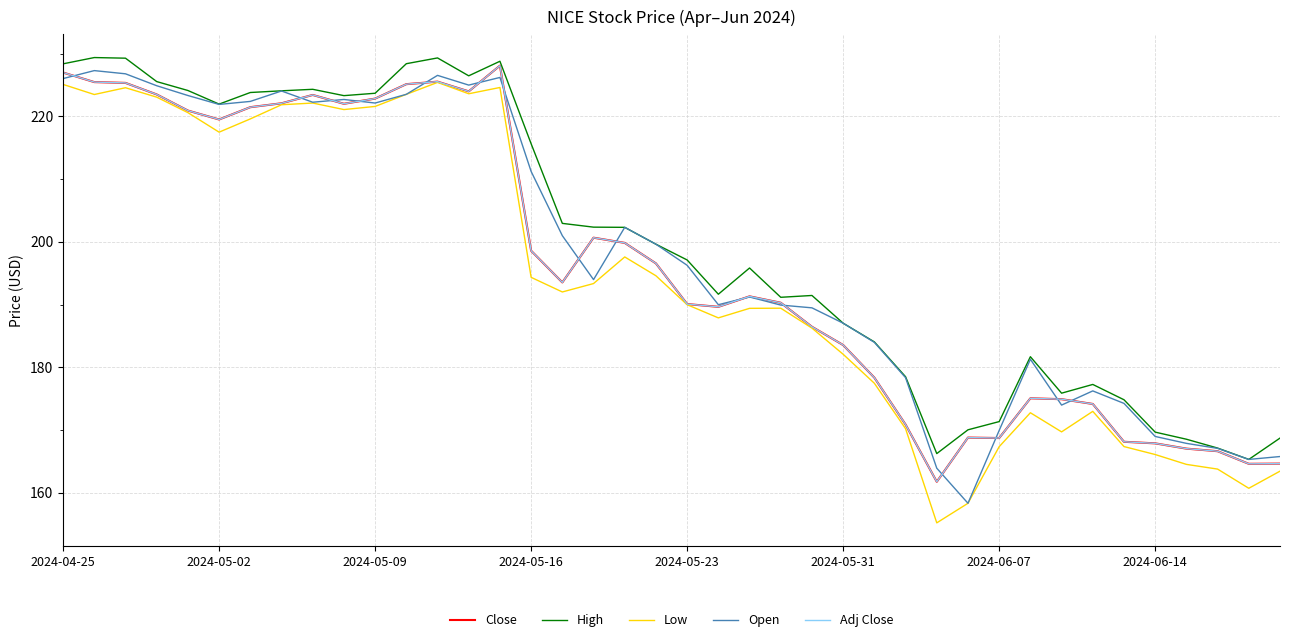

Does the chart display data point markers on the line(s)?

No